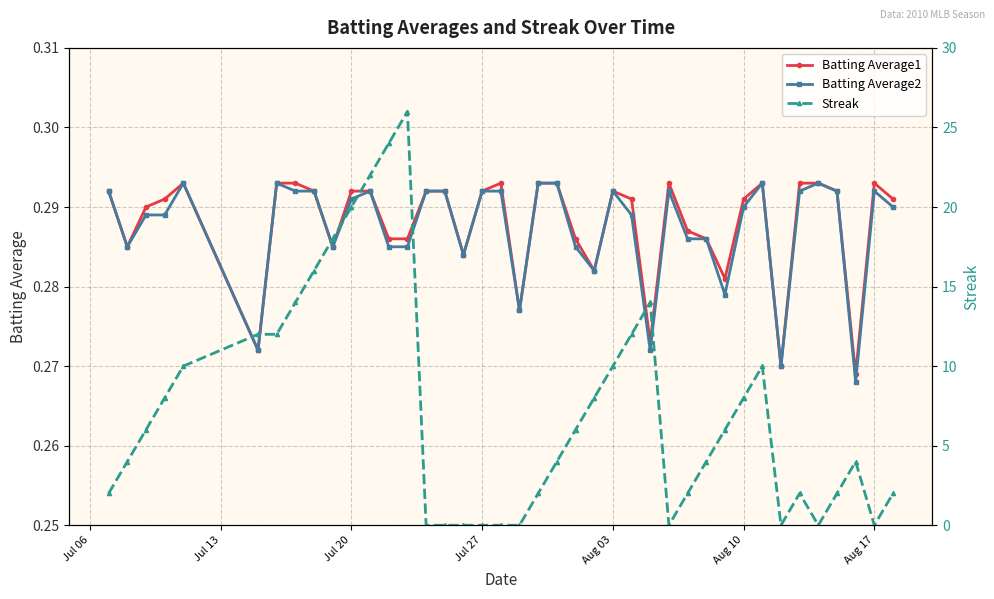

True or false: Batting Average2 has more than 1 interior local peaks.

True